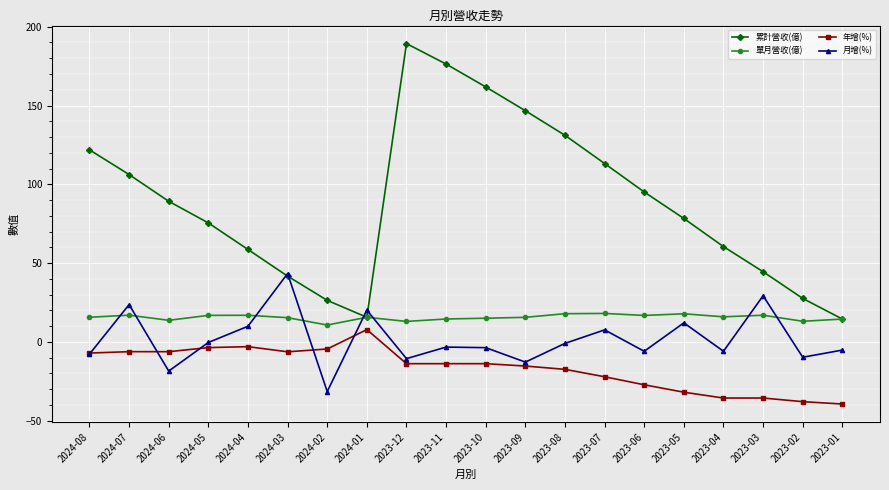

What position from the right is 2024-06?

18